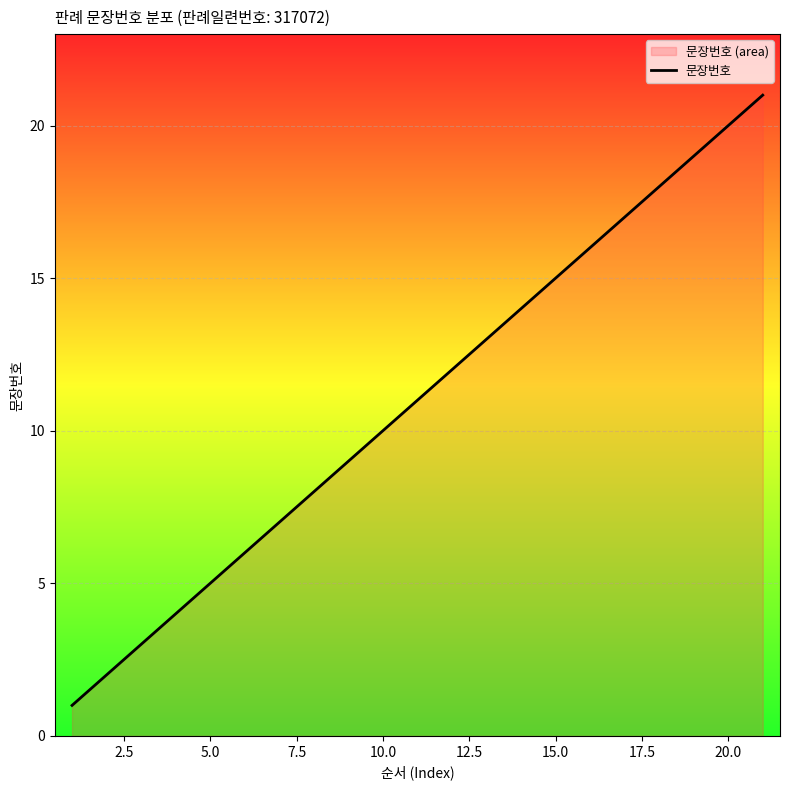

What is the difference between the maximum and minimum values?

20